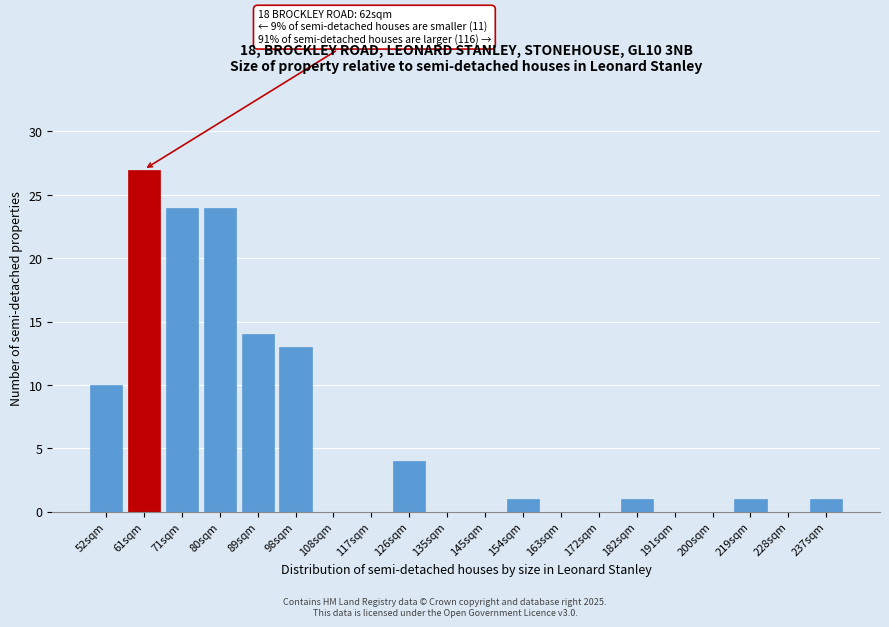

Reading right to left, transcribe all the data shown in this chart.

237sqm=1	228sqm=0	219sqm=1	200sqm=0	191sqm=0	182sqm=1	172sqm=0	163sqm=0	154sqm=1	145sqm=0	135sqm=0	126sqm=4	117sqm=0	108sqm=0	98sqm=13	89sqm=14	80sqm=24	71sqm=24	61sqm=27	52sqm=10